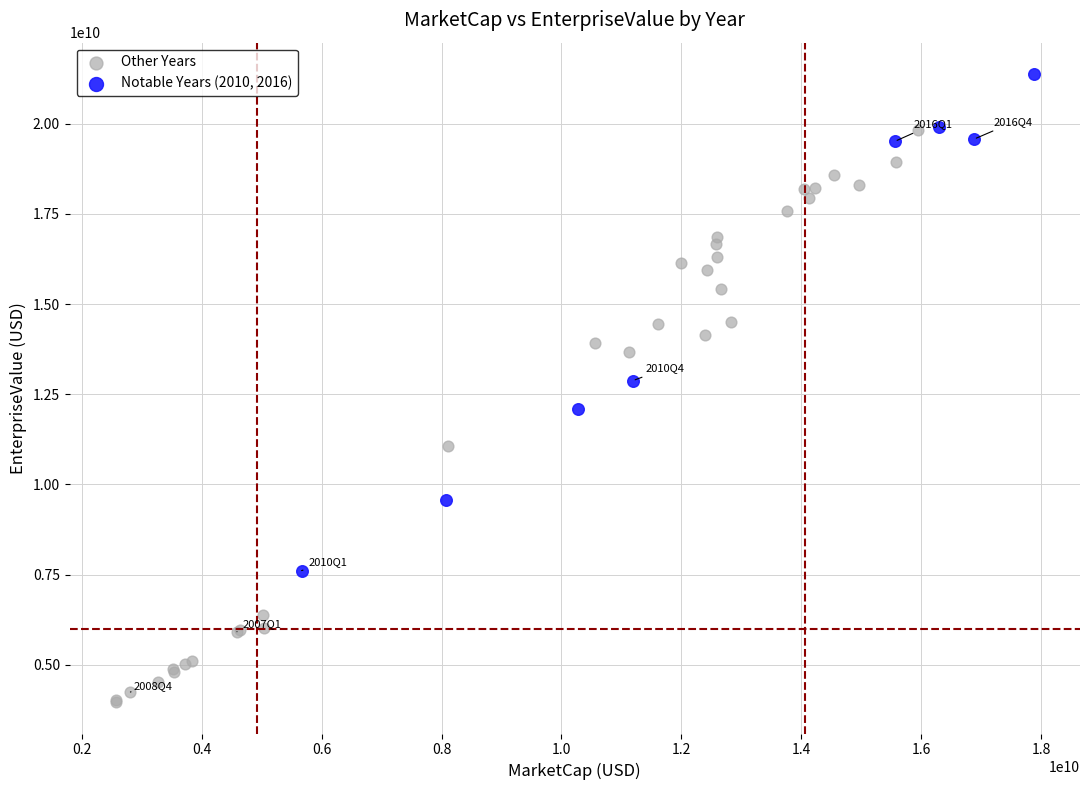

What are all the series names shown in the legend?

Other Years, Notable Years (2010, 2016)